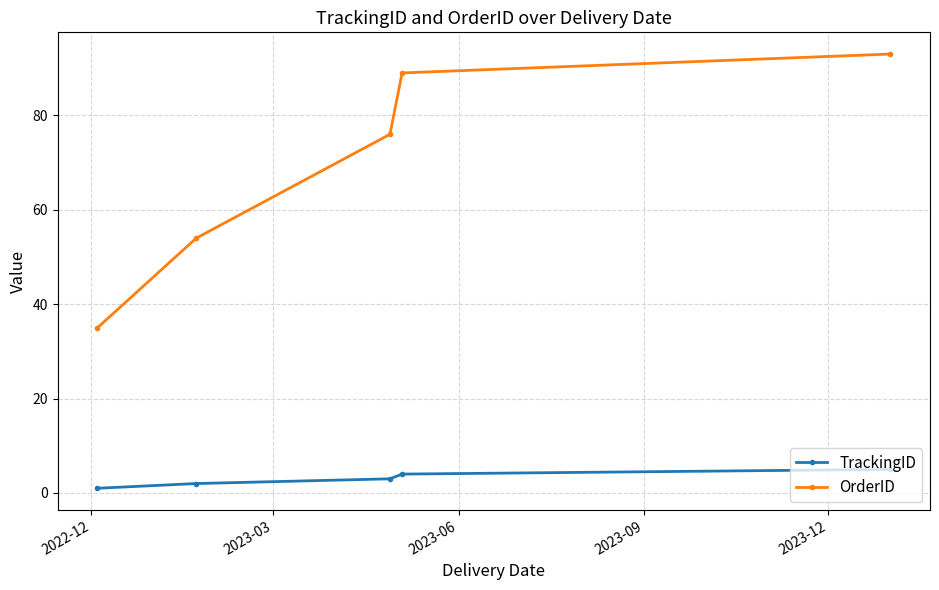

True or false: TrackingID and OrderID intersect in this chart.

False